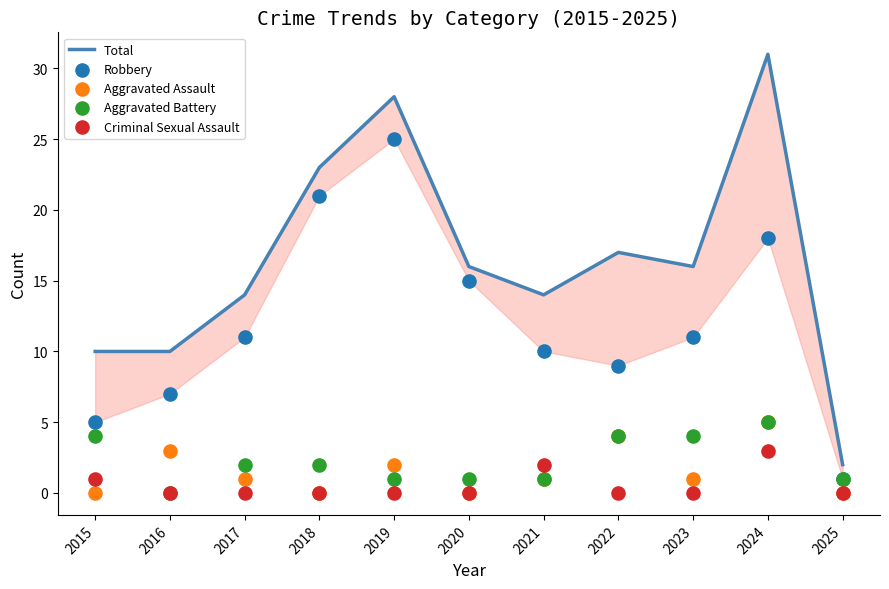

Which series contains the highest Y value?

Total